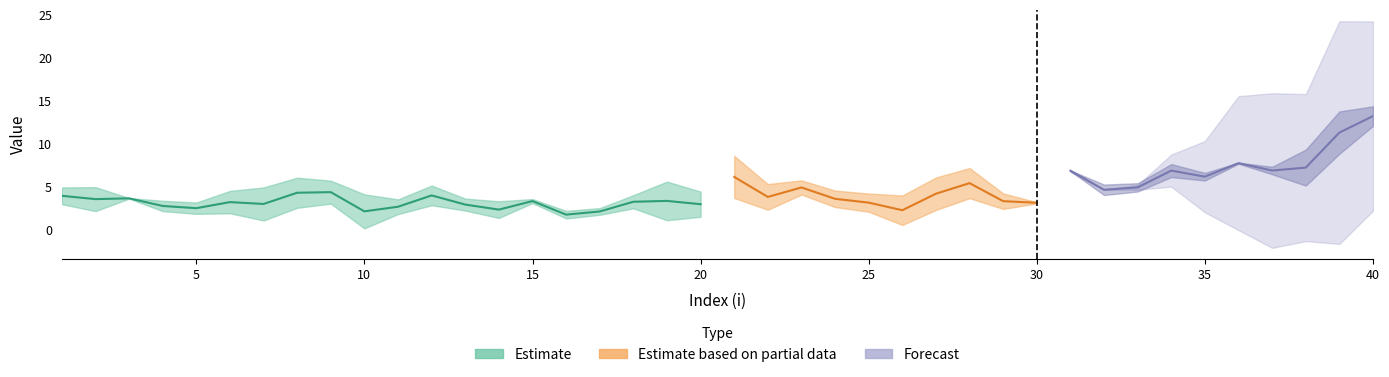

True or false: lambda.1 has more than 2 interior local peaks.

True